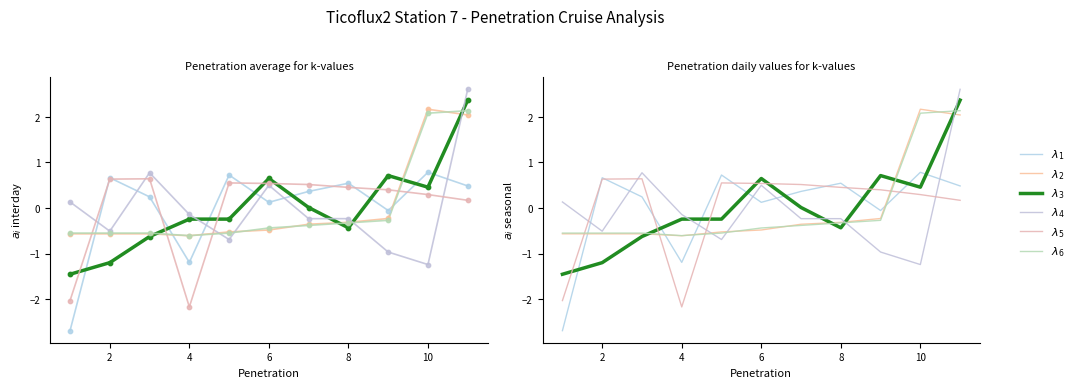

Which series has the largest total across all categories?

$\lambda_4$